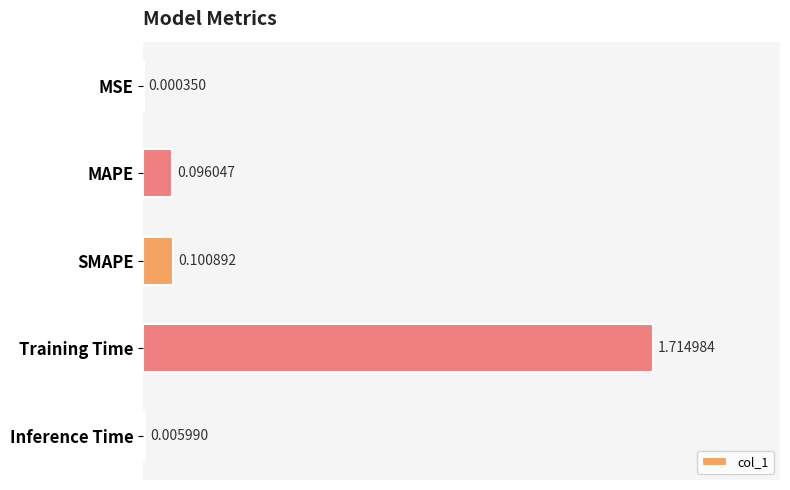

Between MAPE and MSE, which is larger?

MAPE